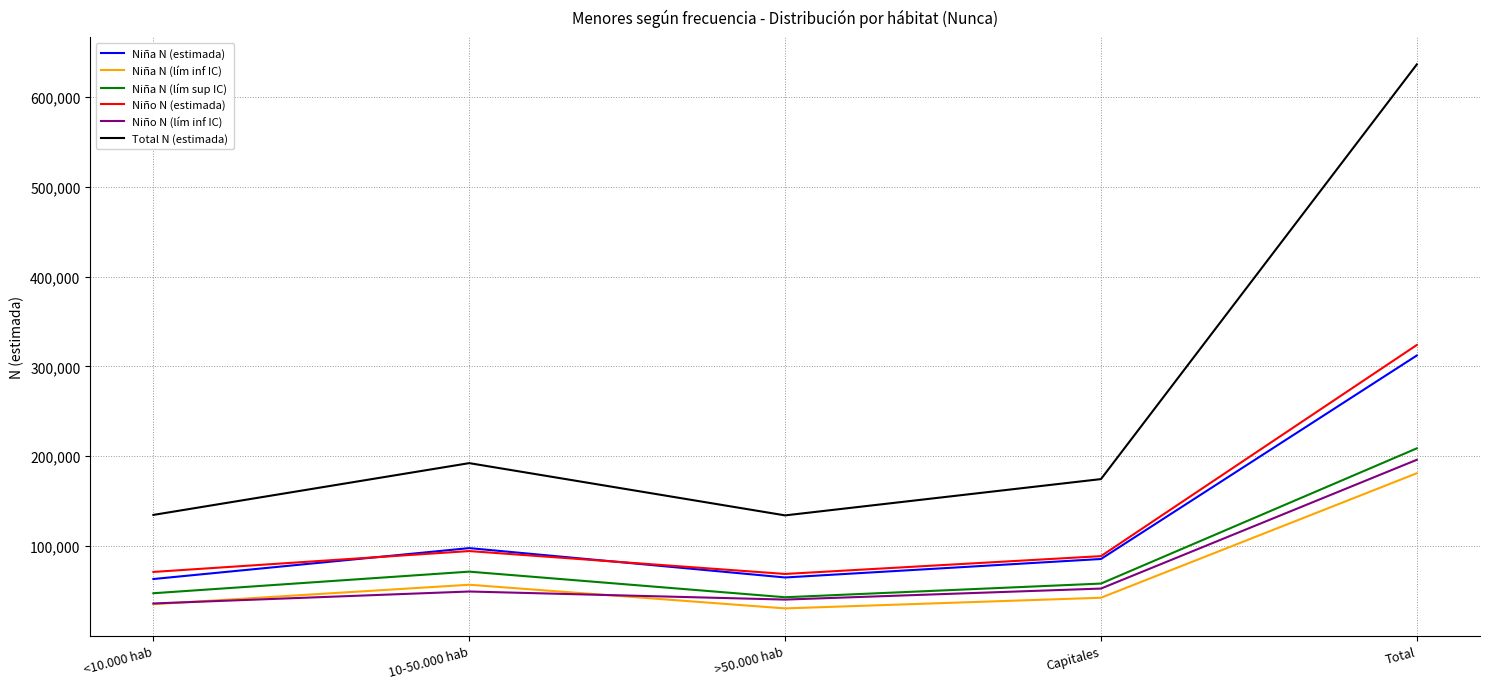

Where is Niña N (estimada) nearest to the value 187809?

10-50.000 hab